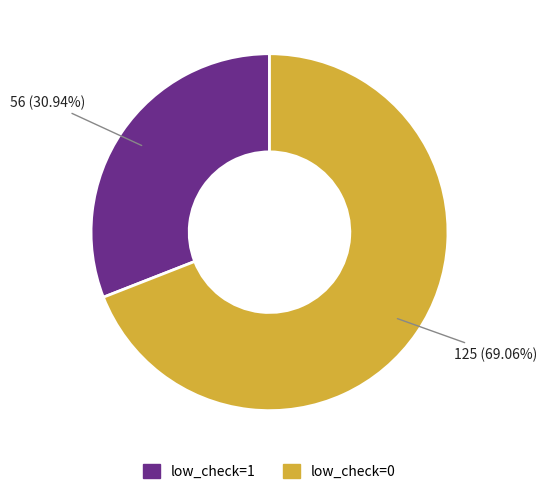

Which has a higher value, low_check=1 or low_check=0?

low_check=0